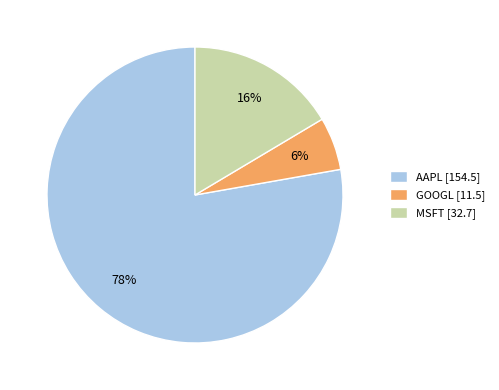

Rank the categories by value from highest to lowest.

AAPL, MSFT, GOOGL